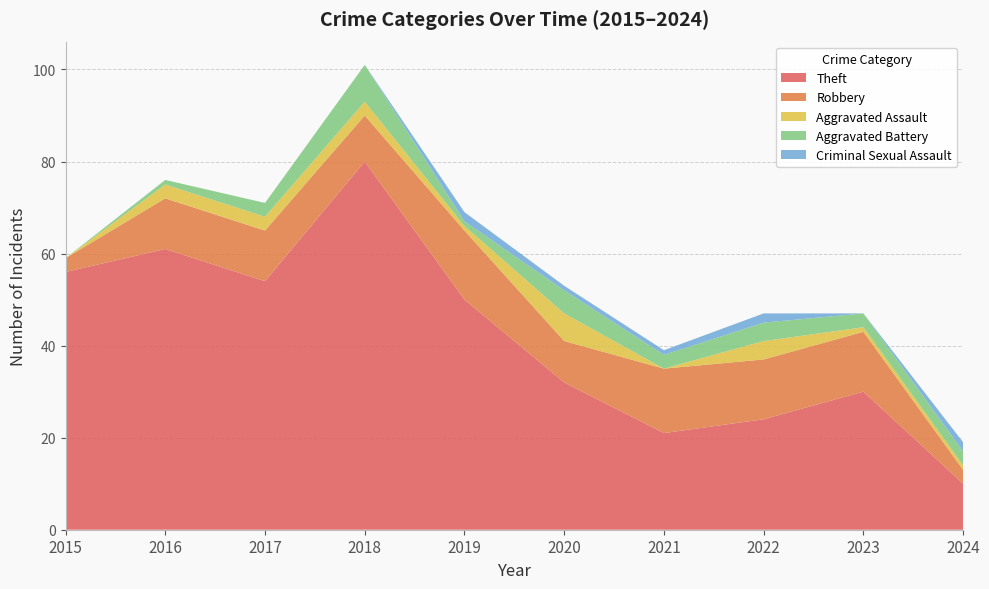

Reading left to right, transcribe all the data shown in this chart.

Theft: 2015=56	2016=61	2017=54	2018=80	2019=50	2020=32	2021=21	2022=24	2023=30	2024=10
Robbery: 2015=3	2016=11	2017=11	2018=10	2019=15	2020=9	2021=14	2022=13	2023=13	2024=3
Aggravated Assault: 2015=0	2016=3	2017=3	2018=3	2019=1	2020=6	2021=0	2022=4	2023=1	2024=1
Aggravated Battery: 2015=0	2016=1	2017=3	2018=8	2019=1	2020=5	2021=3	2022=4	2023=3	2024=3
Criminal Sexual Assault: 2015=0	2016=0	2017=0	2018=0	2019=2	2020=1	2021=1	2022=2	2023=0	2024=2